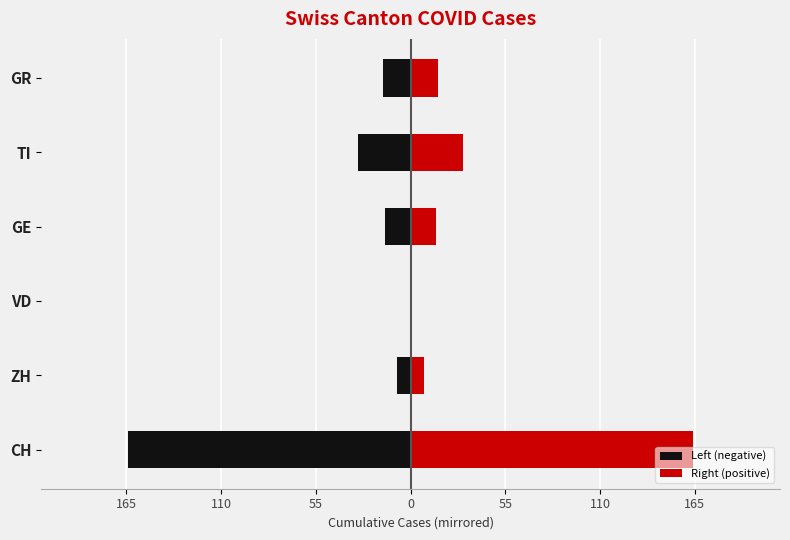

What is the value of the Left (negative) bar at the 4th from the left?

-15.0